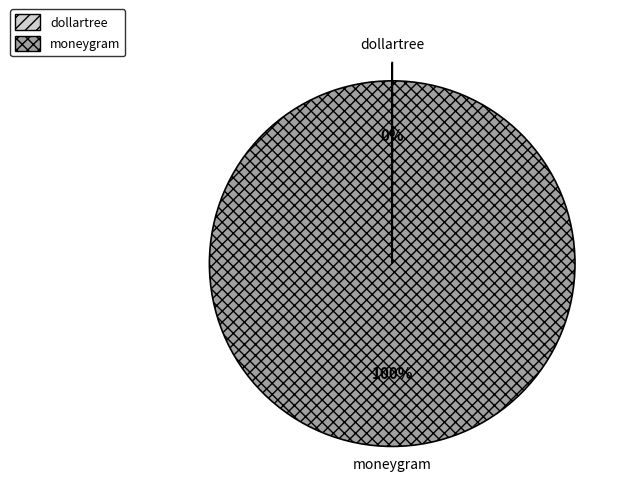

What is the majority slice?

moneygram